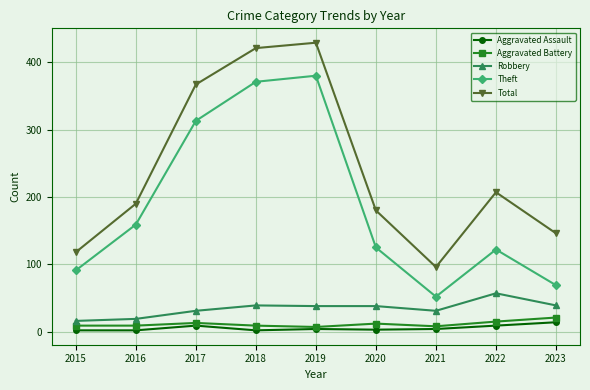

What is the greatest value displayed?

429